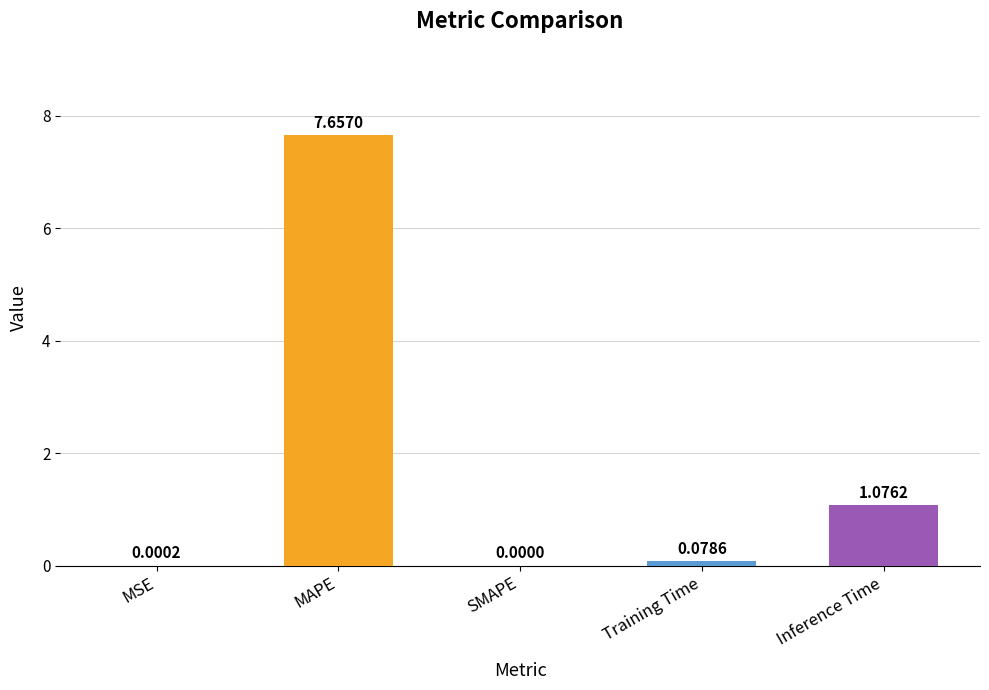

What is the sum of all values?

8.8